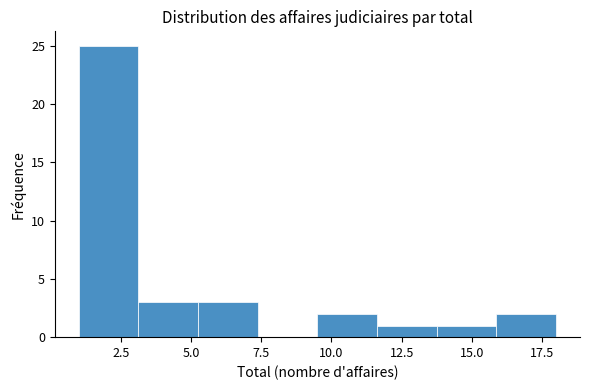

Reading left to right, transcribe this chart: for each bar, give the range it covers on the x-axis and its height. Neither the bar edges nor the heights are printed on the chart, so give them approximately, as read against the axes.

1.0 to 3.0: 25
3.0 to 5.5: 3
5.5 to 7.5: 3
7.5 to 9.5: 0
9.5 to 11.5: 2
11.5 to 14.0: 1
14.0 to 16.0: 1
16.0 to 18.0: 2